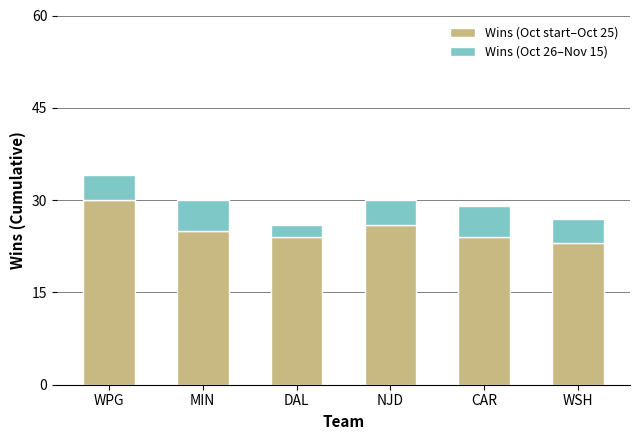

At which label does Wins (Oct start–Oct 25) reach its peak?

WPG